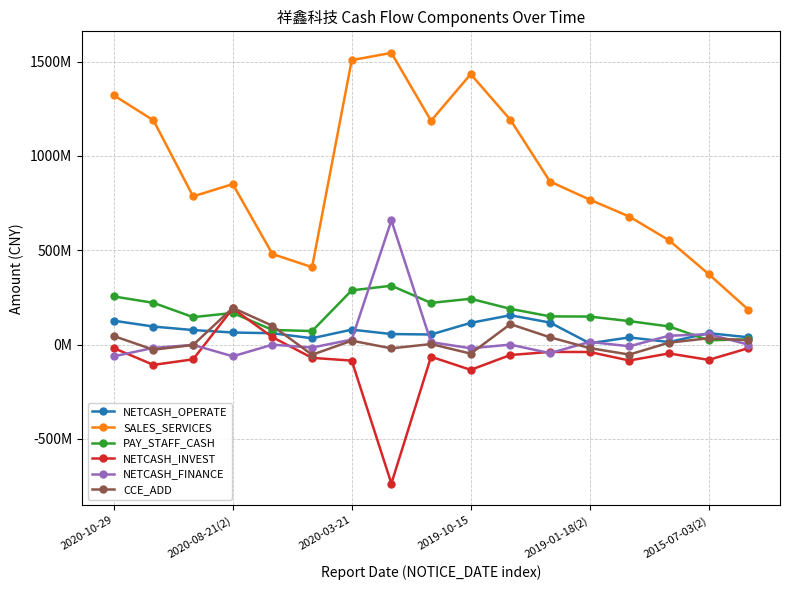

Is this an area chart (filled region under the line)?

No